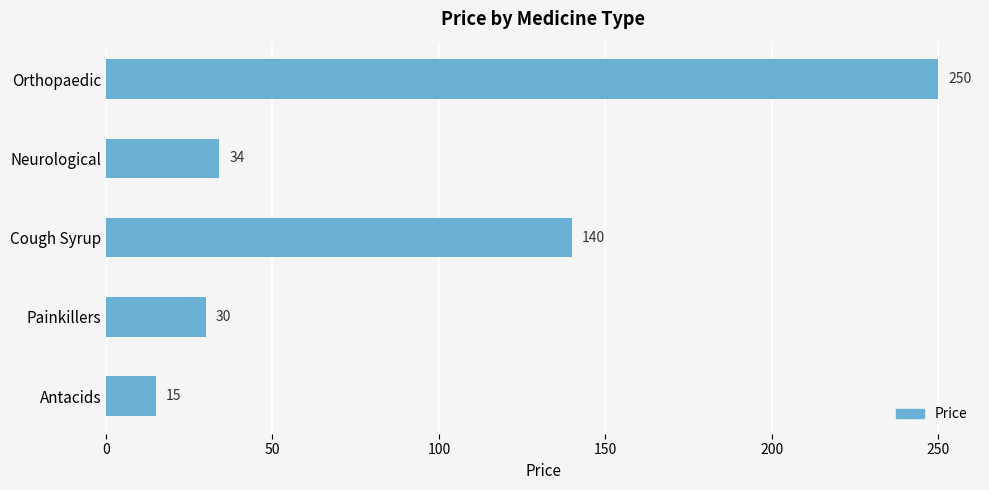

The chart shows a value of 30 at Painkillers. True or false?

True